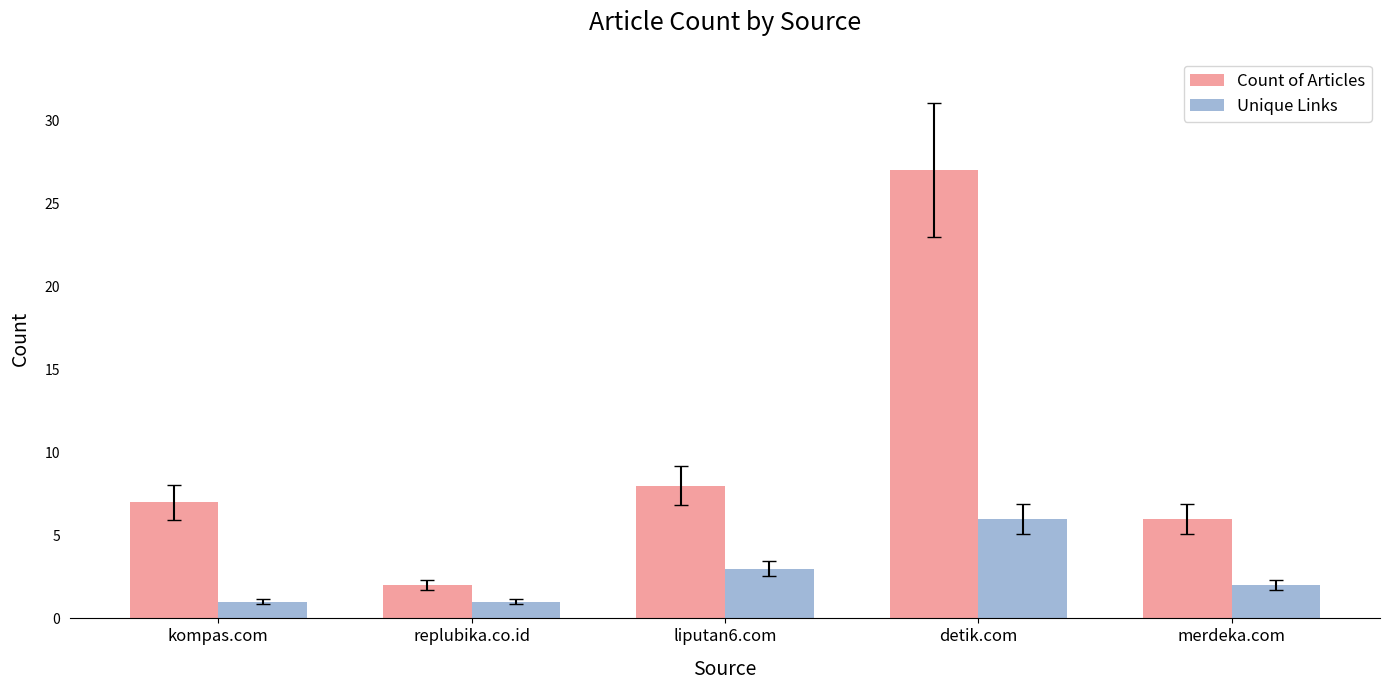

The value of Unique Links at liputan6.com is 3. True or false?

True